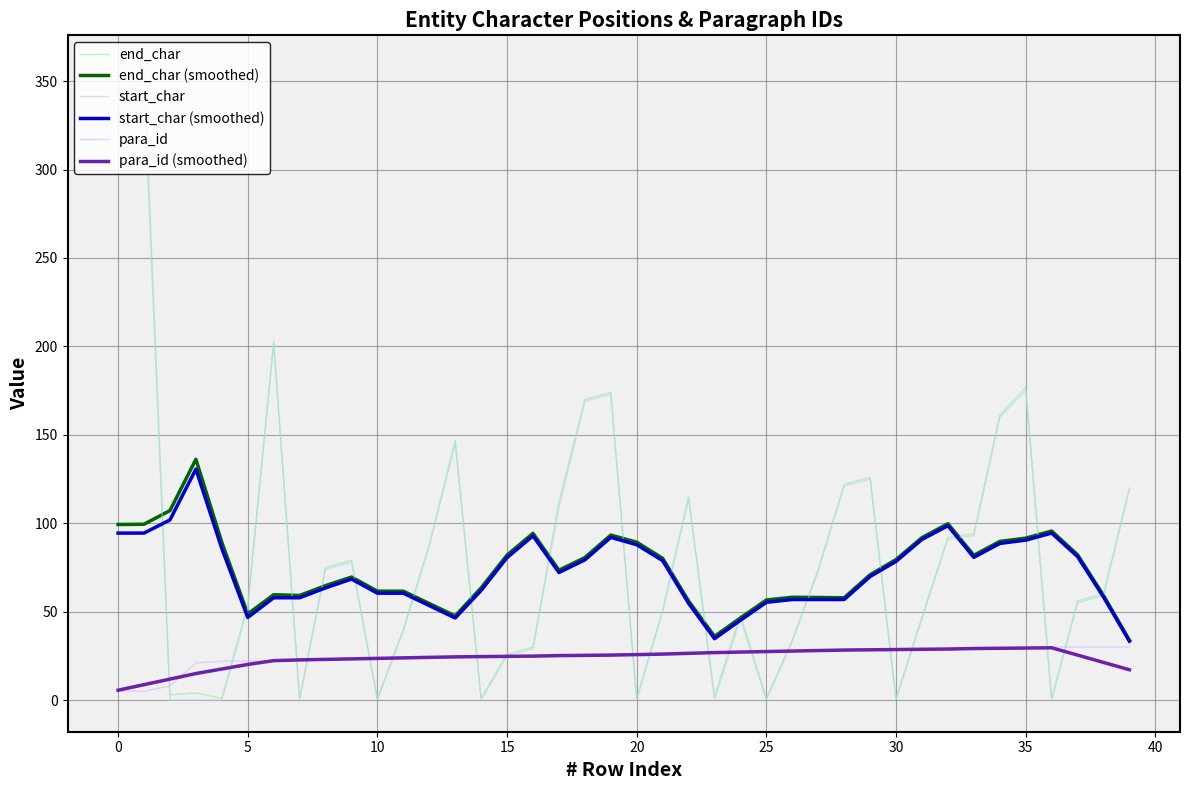

What is the maximum value shown in the chart?

358.0